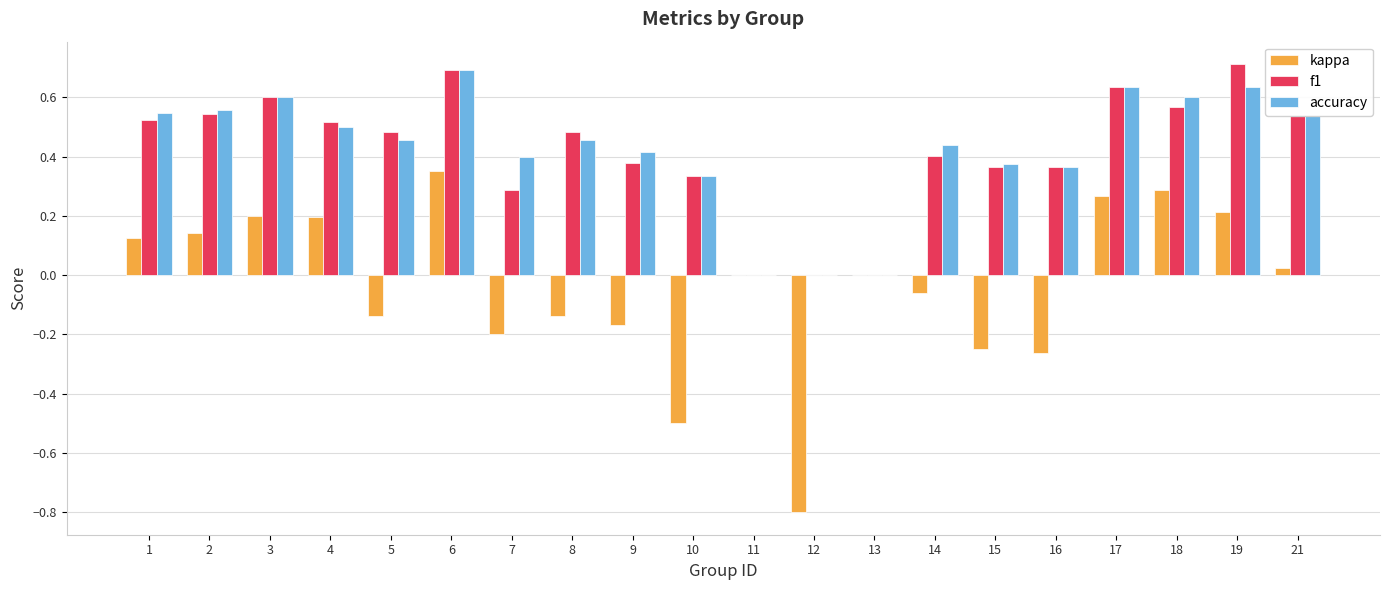

The value of kappa at 17 is 0.3. True or false?

True